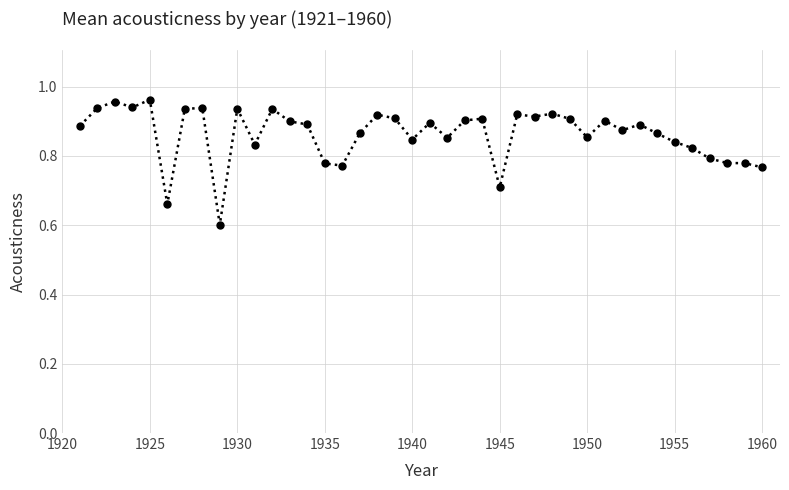

What is the difference between the maximum and minimum values?

0.4